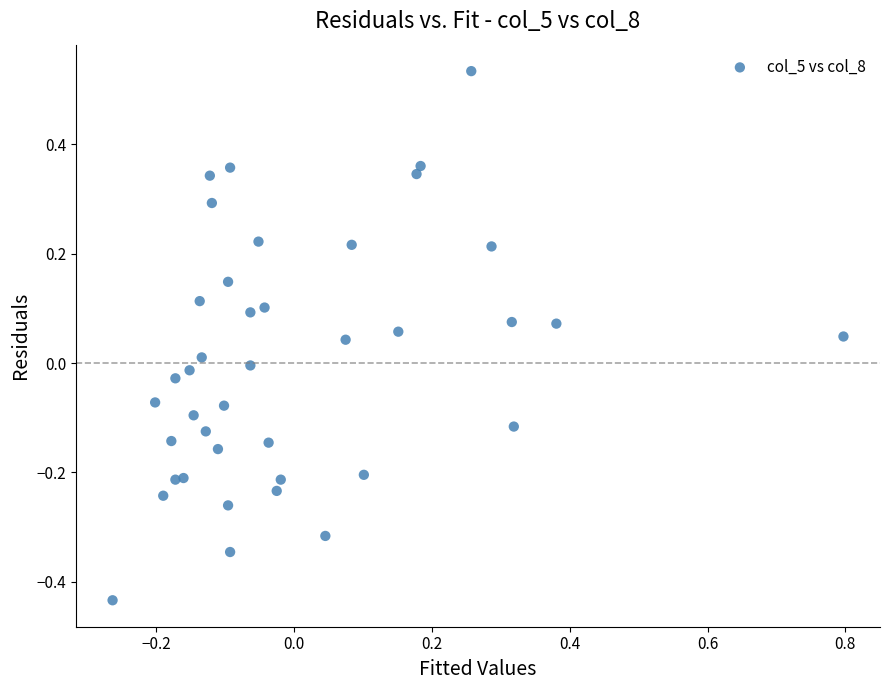

What is the range of X values (max minus min)?

1.1